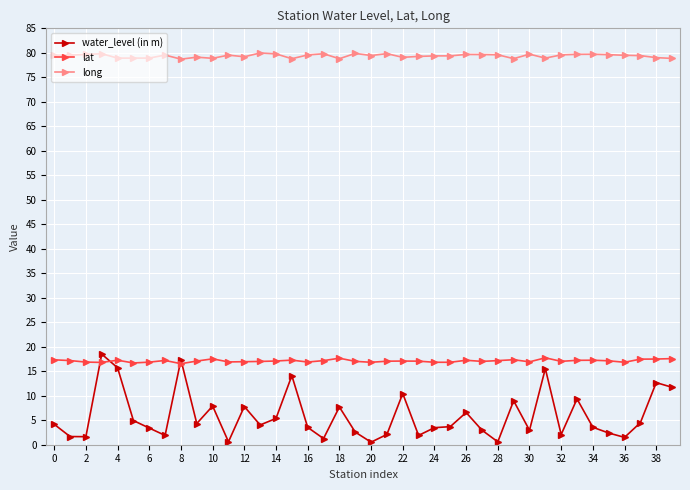

Which series has the widest spread of values?

water_level (in m)